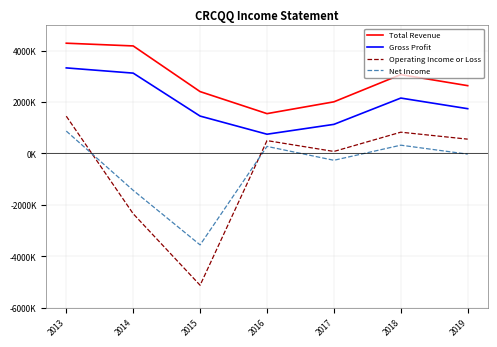

How many times do Net Income and Operating Income or Loss cross each other?

2